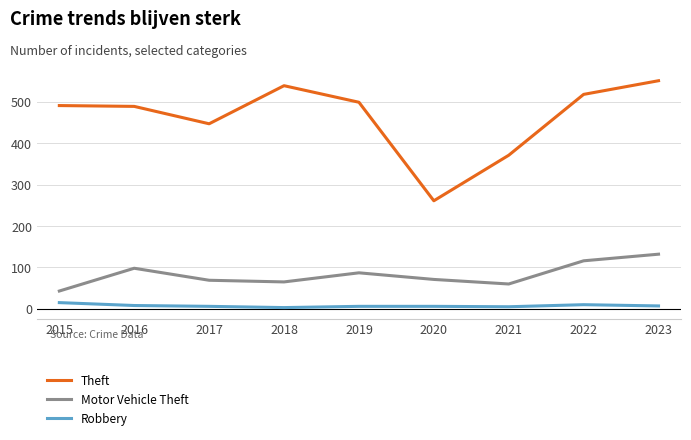

How many lines are shown in the chart?

3